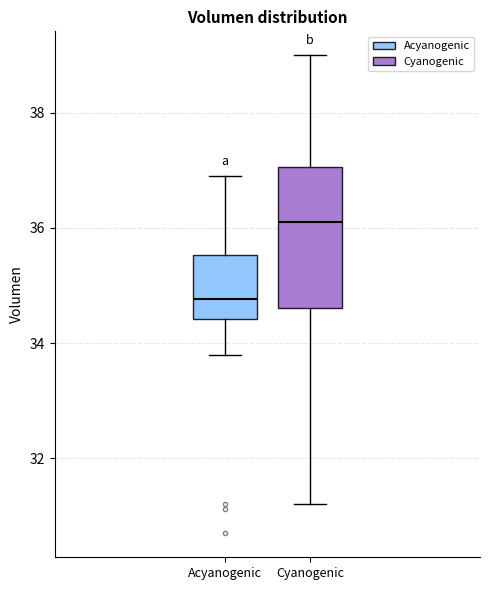

Which box has the highest median line?

Cyanogenic